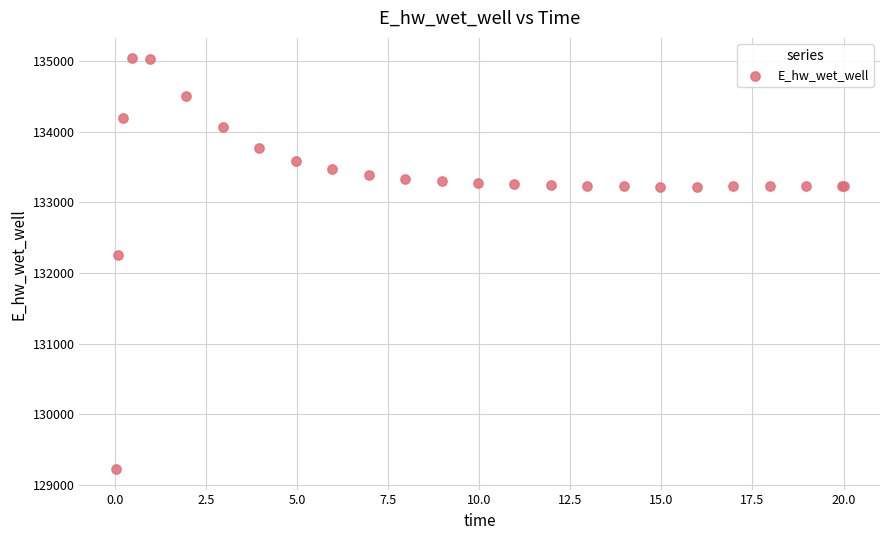

What Y value in the scatter plot is closest to 132131?

132259.3